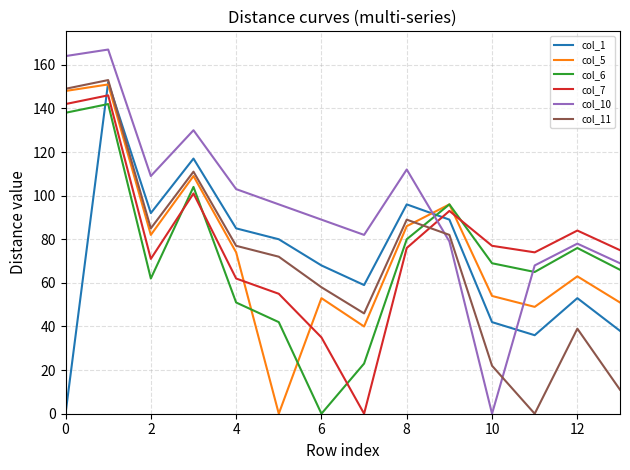

What is the greatest value displayed?

167